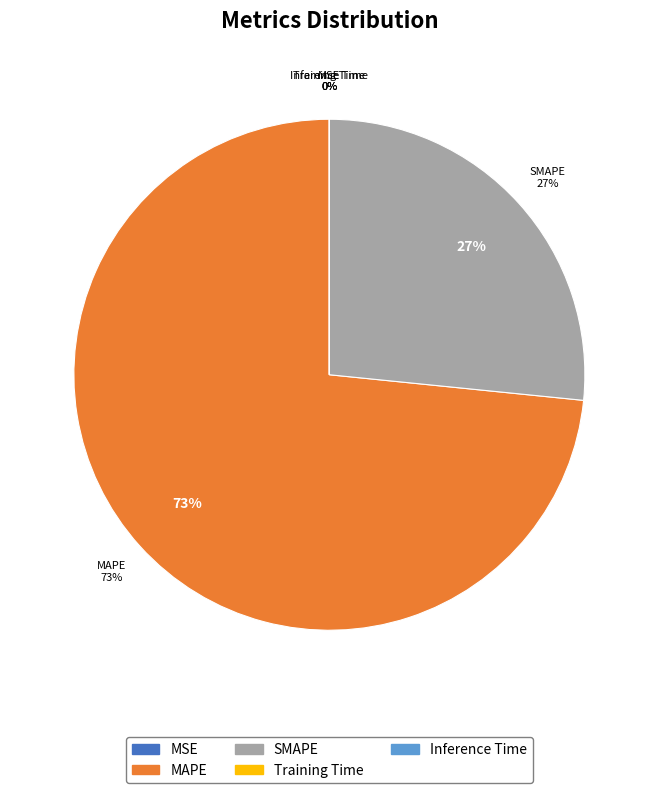

Count the number of slices in the pie.

5